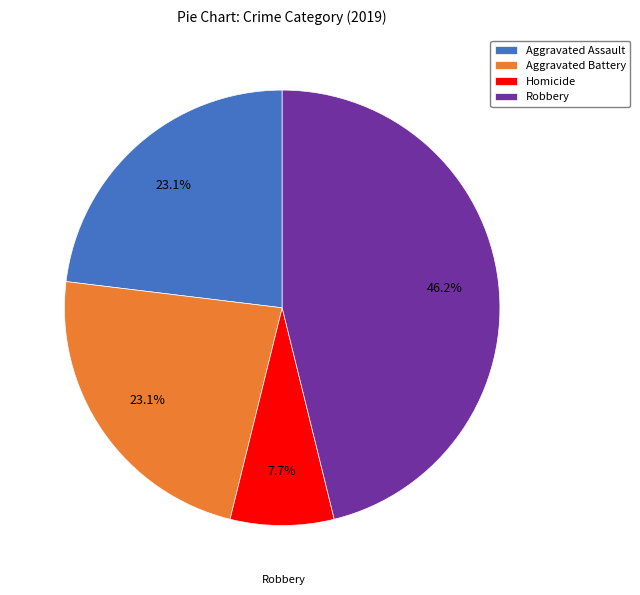

Is it true that Robbery is 46% of the pie?

True